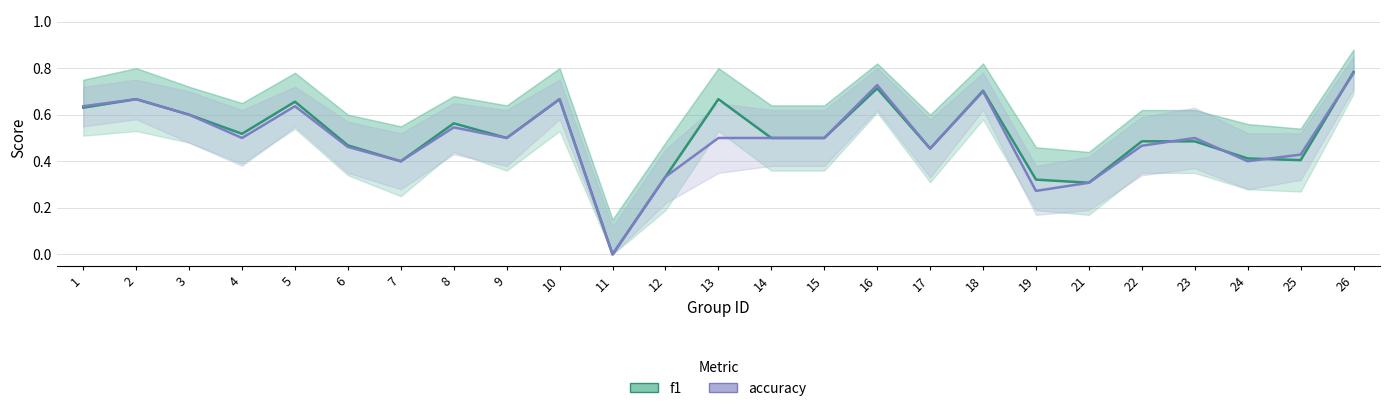

How many lines are shown in the chart?

2